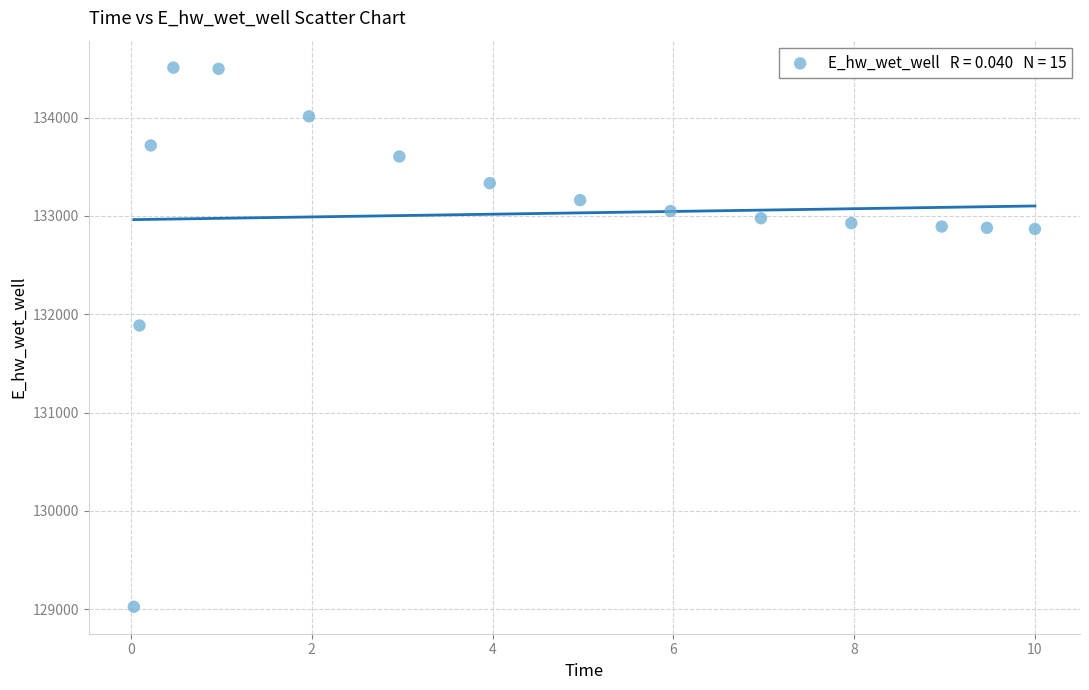

What is the range of Y values (max minus min)?

5482.1